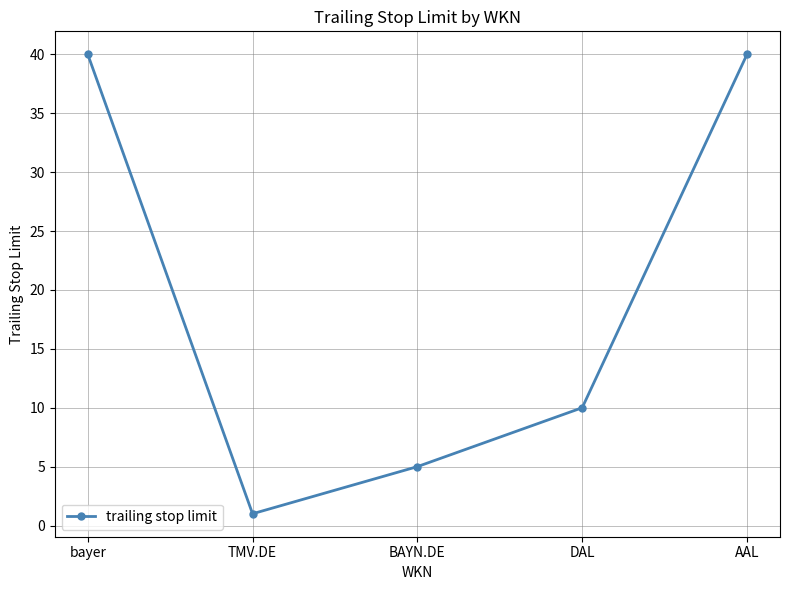

Which category has the lowest value across all series?

TMV.DE